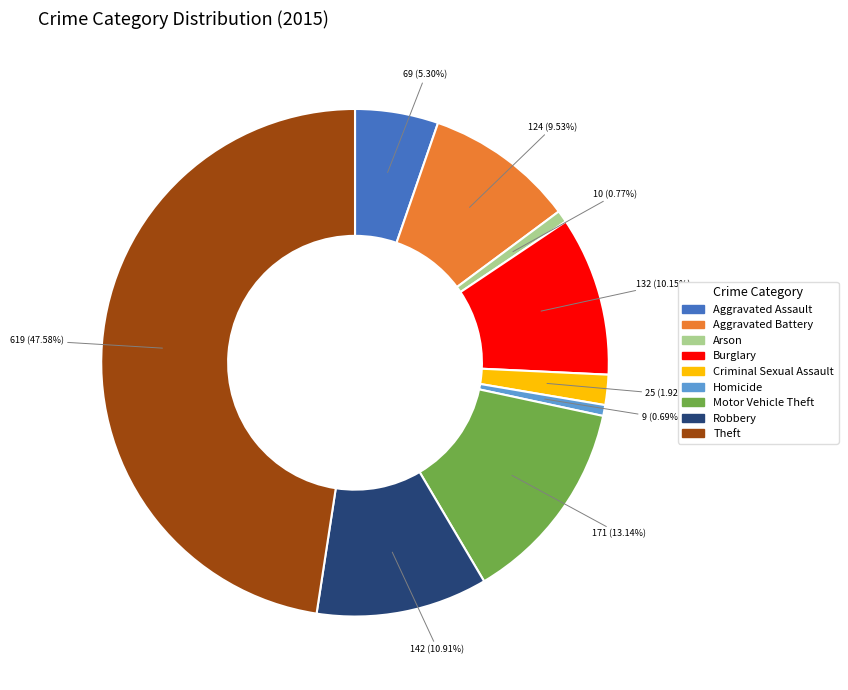

To the nearest percent, what is the combined percentage of Homicide and Robbery?

12%